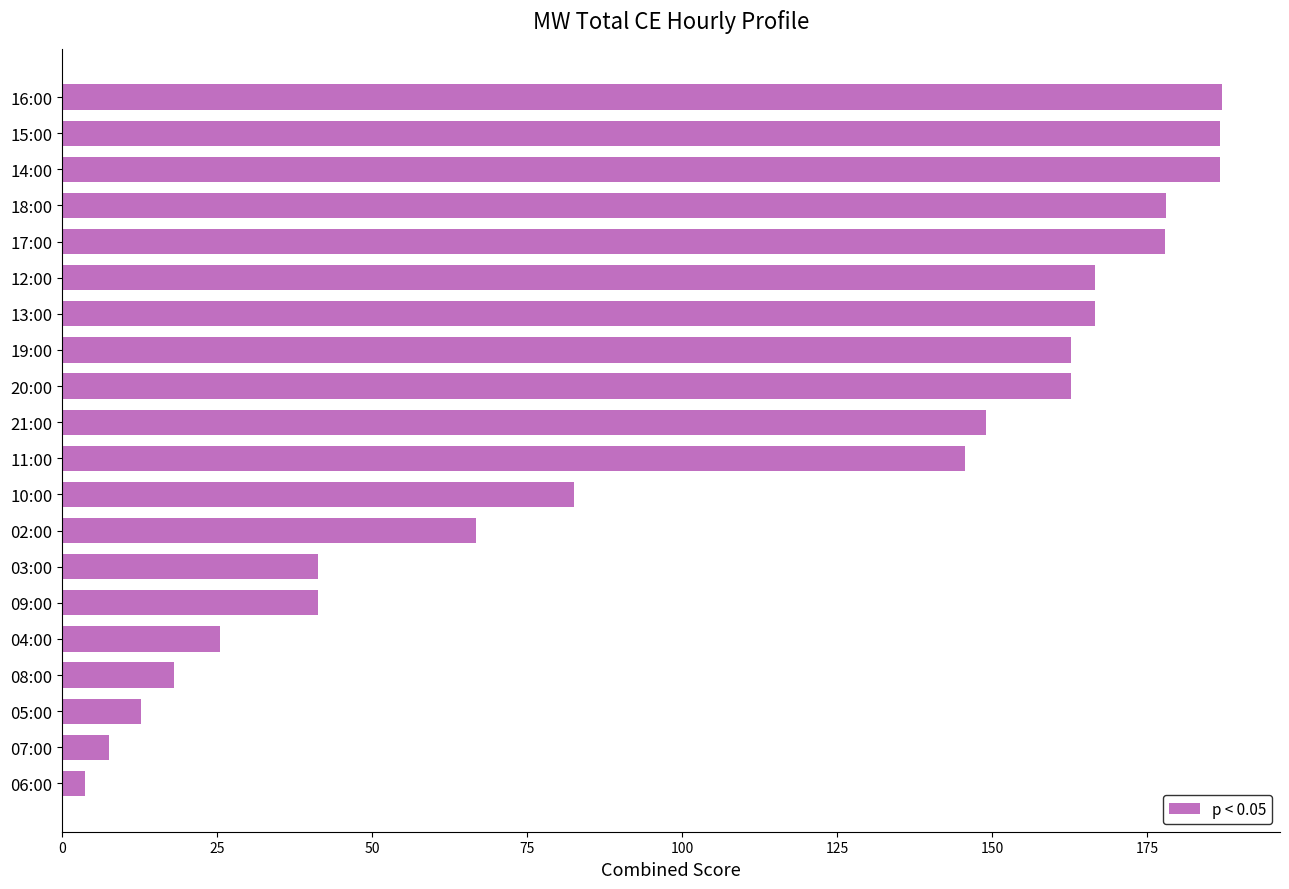

The chart shows a value of 10.4 at 04:00. True or false?

False